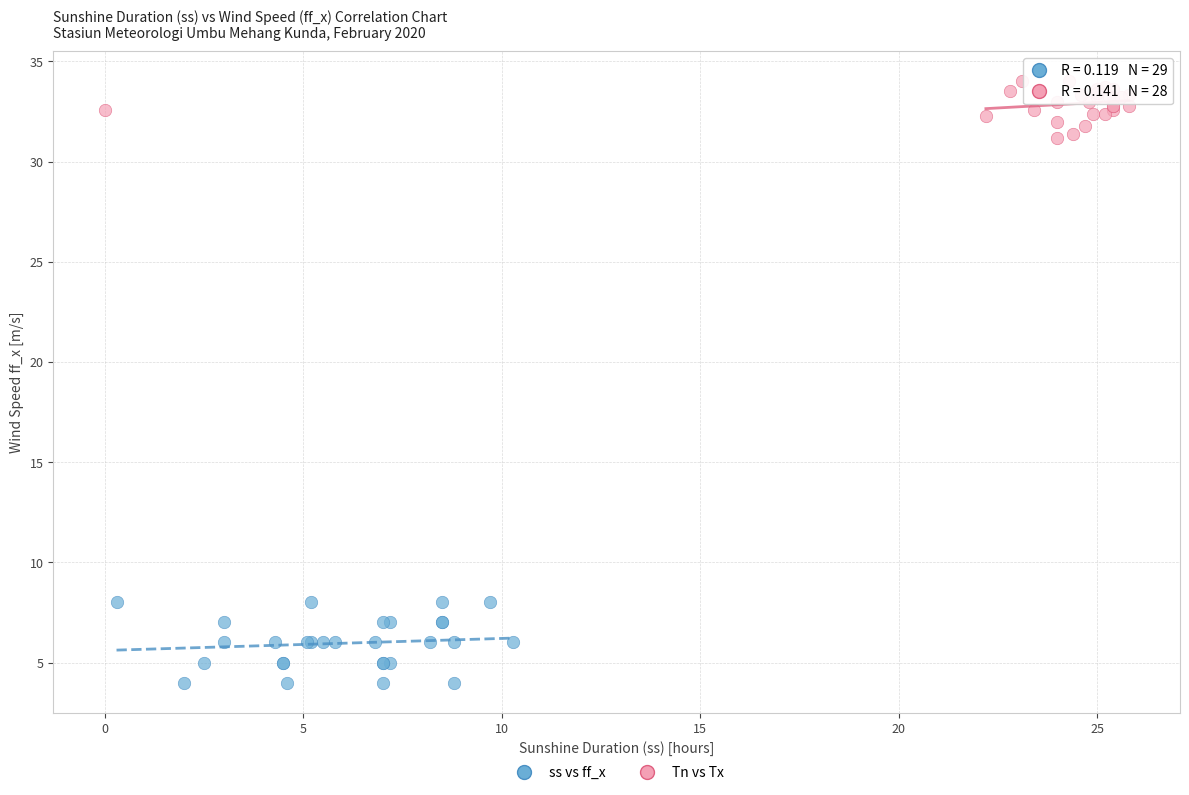

Which series has the largest Y range (max minus min)?

ss vs ff_x